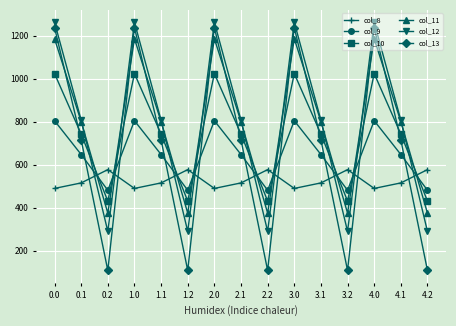

Which series has the widest spread of values?

col_13